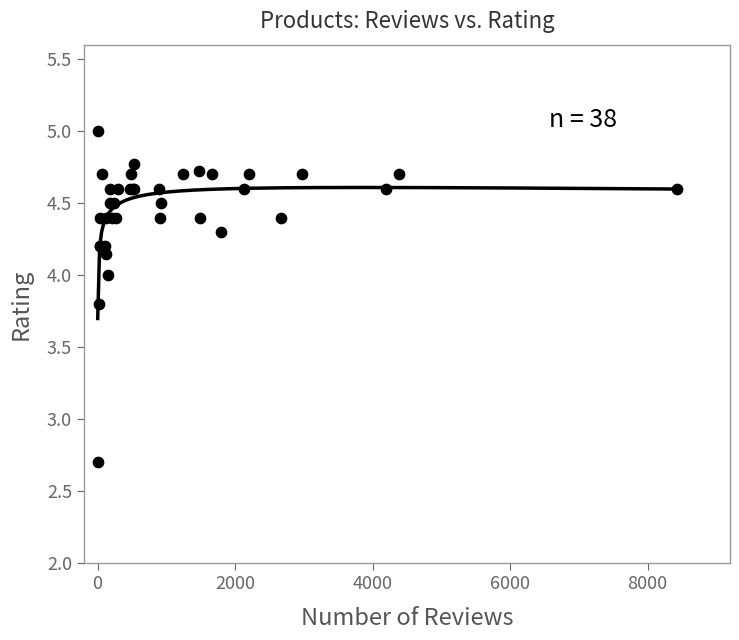

What Y value in the scatter plot is closest to 3?

2.7